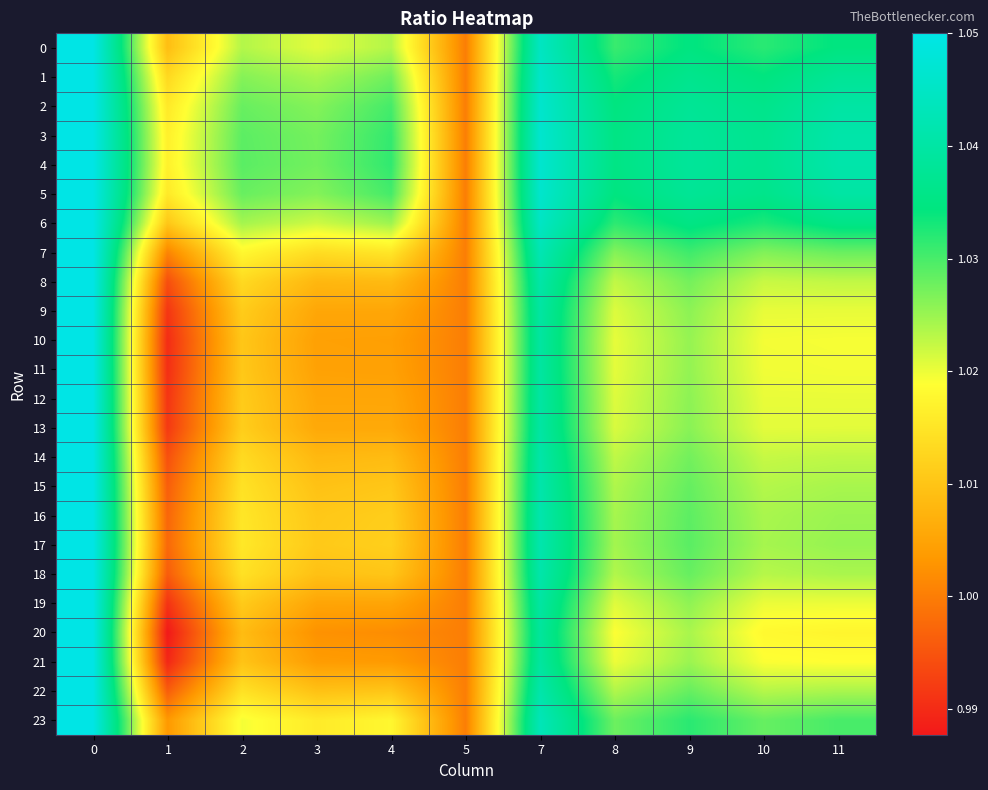

At 4, list the series in order from smallest to largest.

20, 21, 10, 11, 19, 12, 9, 13, 8, 14, 18, 22, 15, 16, 17, 7, 23, 0, 6, 1, 2, 5, 3, 4